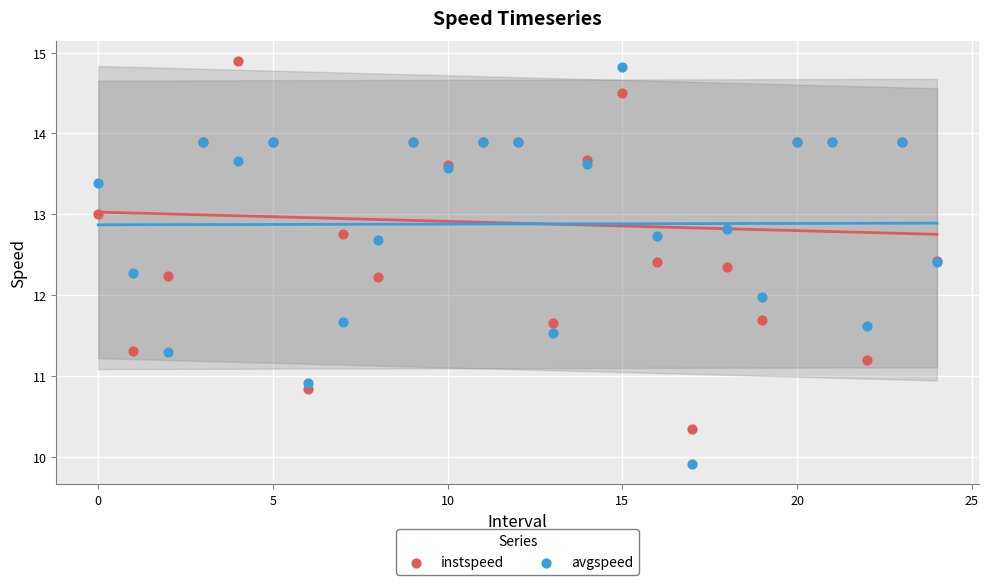

Which series has the widest spread of Y values?

avgspeed